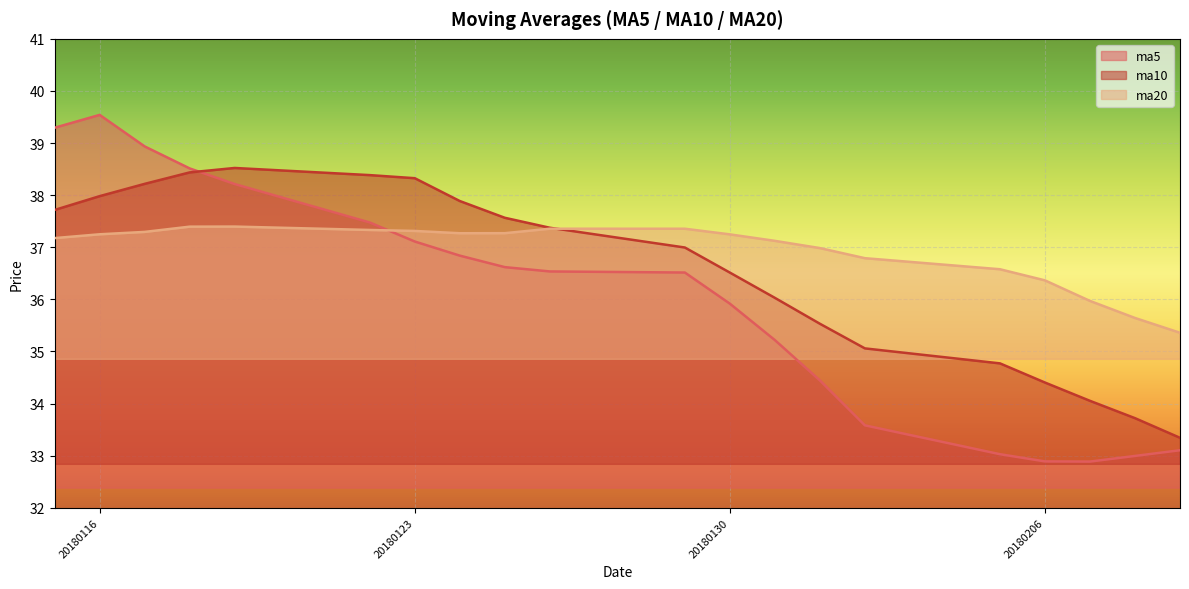

Which series ends up on top after the final intersection of ma20 and ma5?

ma20